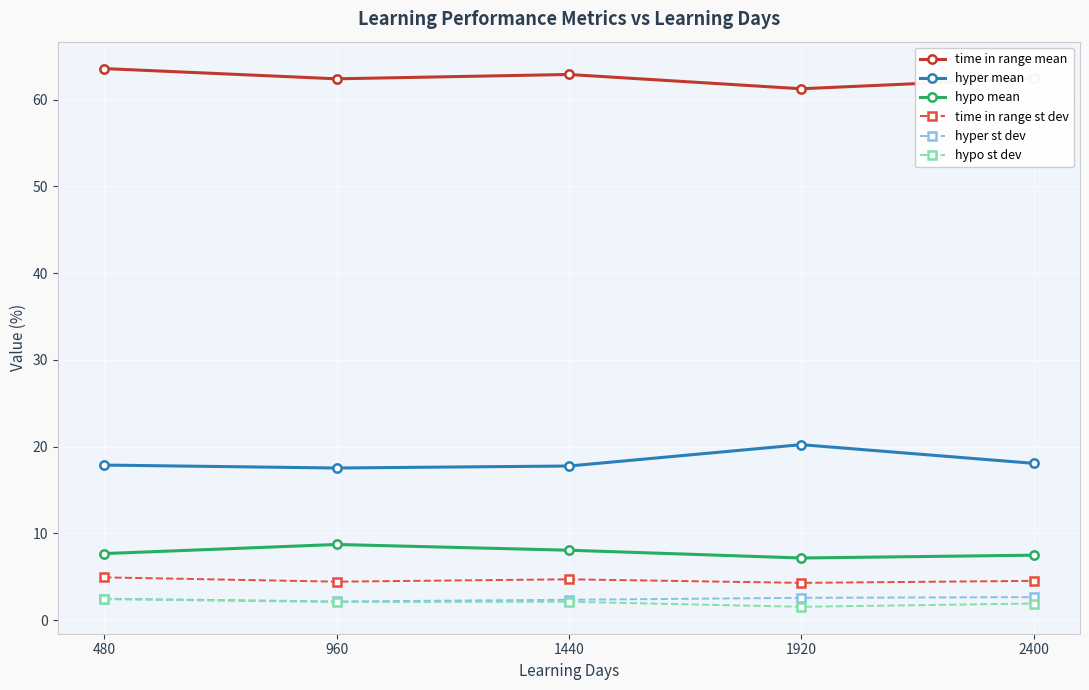

At how many categories does at least one series exceed 59?

5